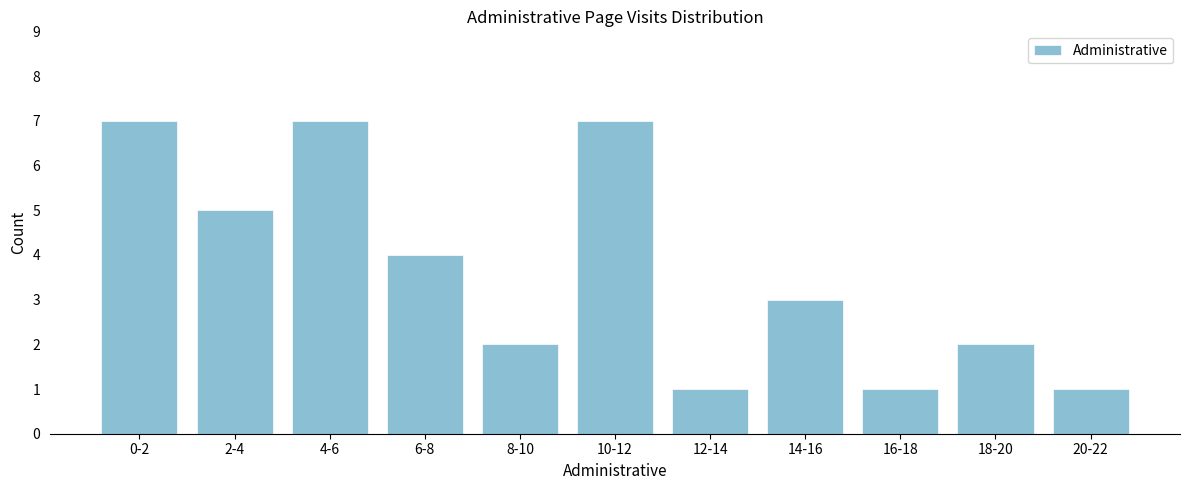

Reading left to right, transcribe all the data shown in this chart.

0-2=7	2-4=5	4-6=7	6-8=4	8-10=2	10-12=7	12-14=1	14-16=3	16-18=1	18-20=2	20-22=1